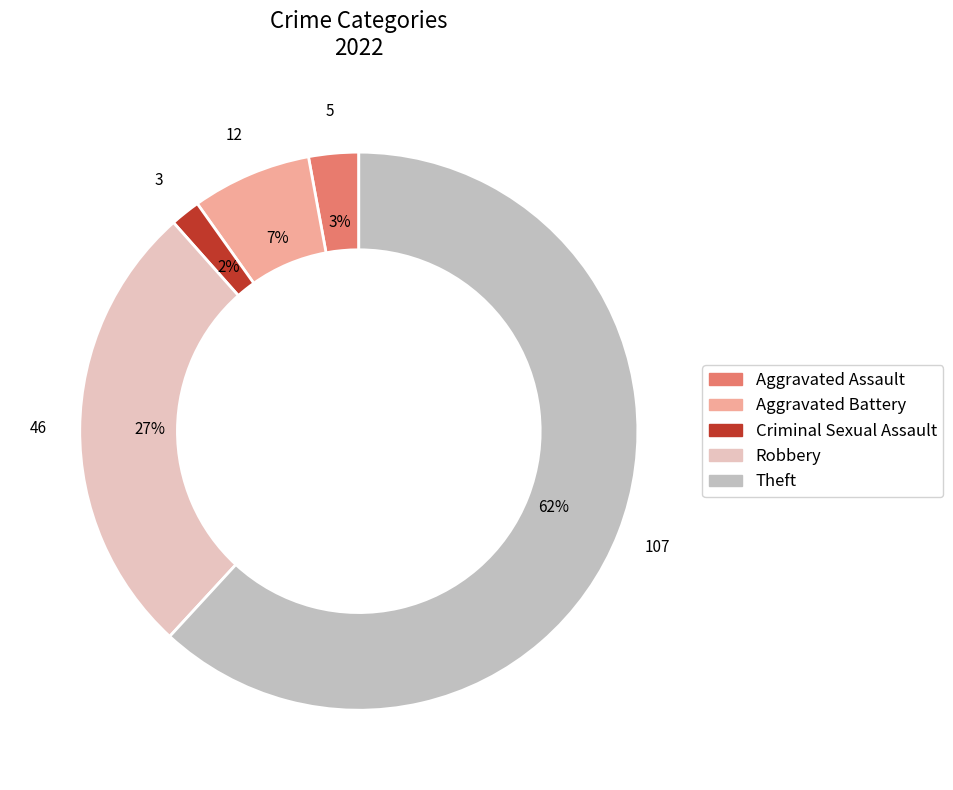

Do Theft and Criminal Sexual Assault together represent more than half of the pie?

Yes